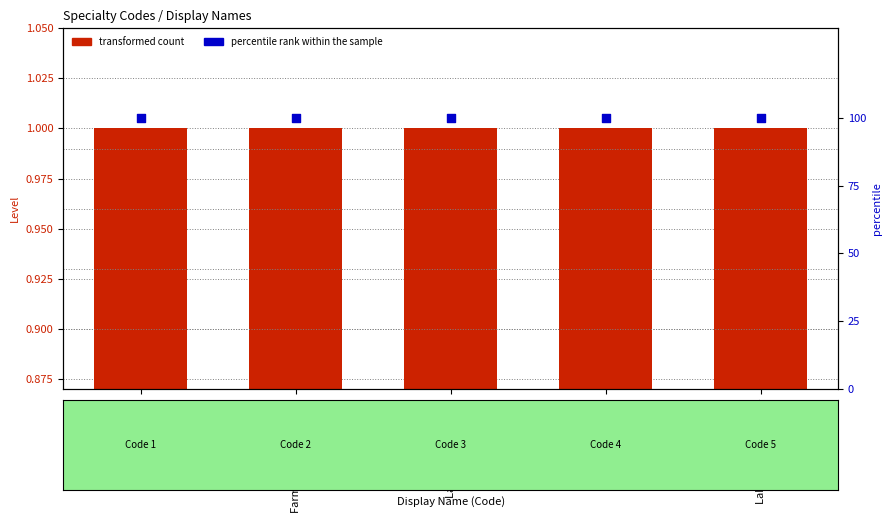

Which series reaches the maximum Y coordinate?

percentile rank within the sample